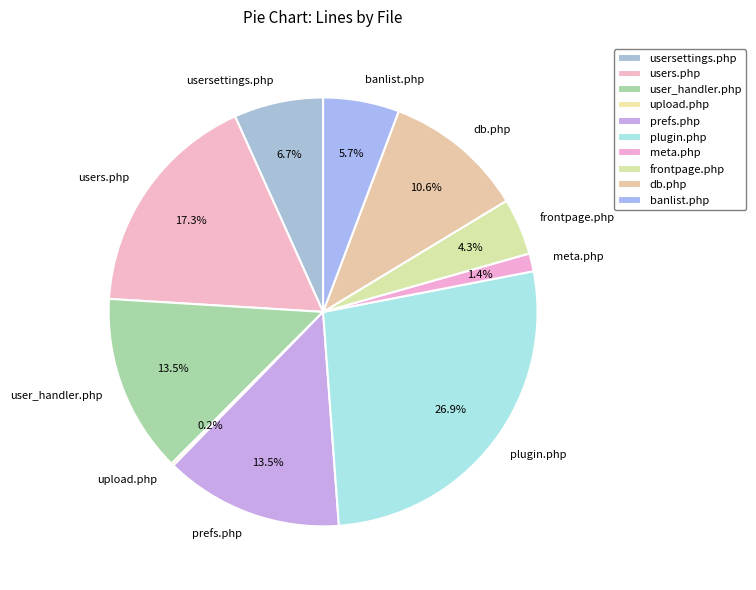

Which has a higher value, frontpage.php or db.php?

db.php